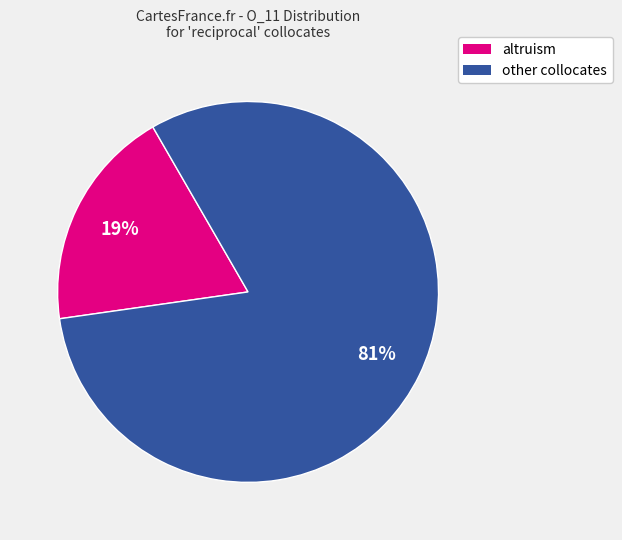

To the nearest percent, what is the average slice percentage?

50%